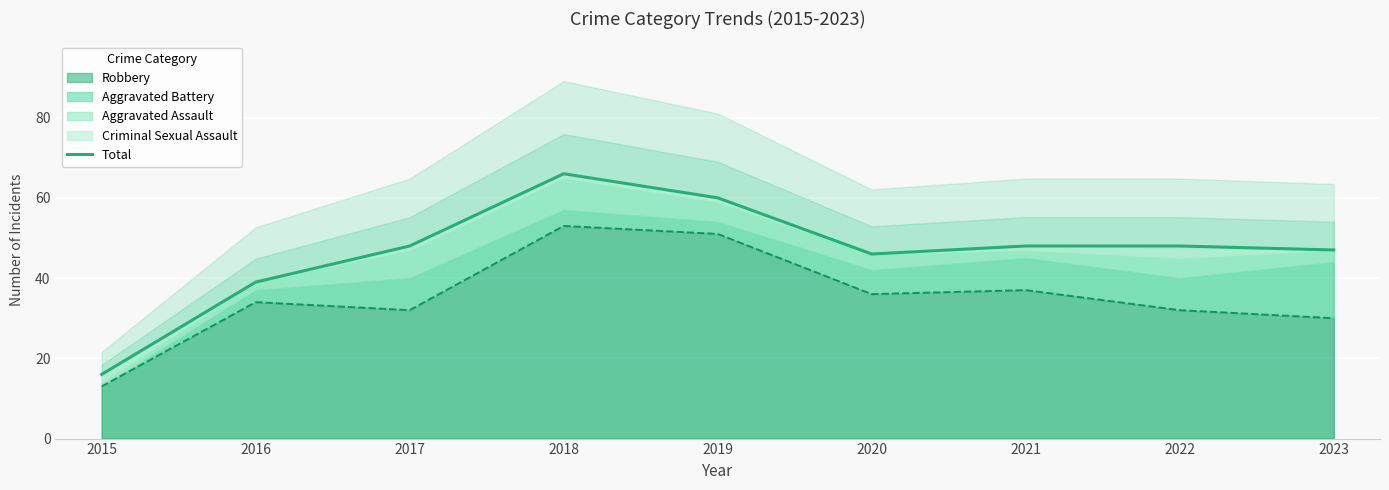

Which category has the lowest value across all series?

2015